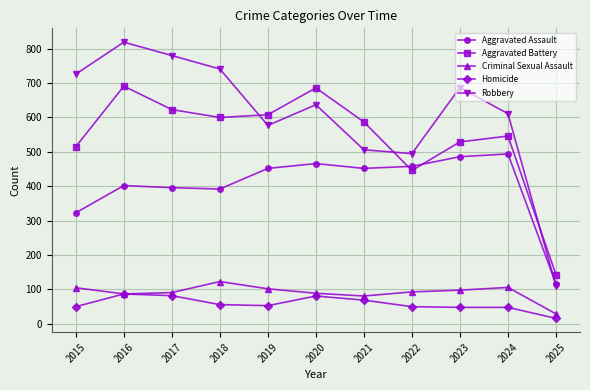

Count the number of data series in this chart.

5